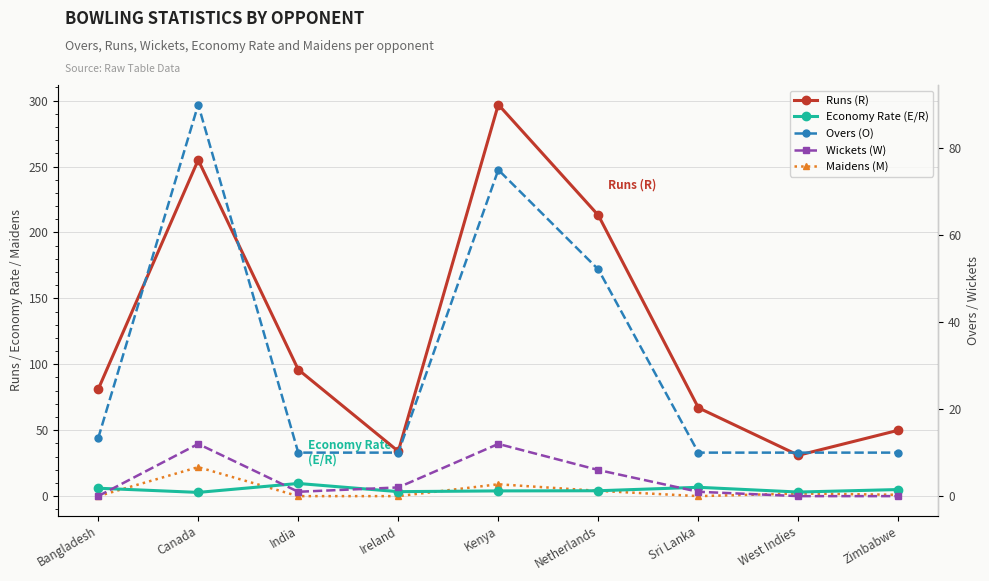

What is the spread (max minus min) of values at India?

96.0